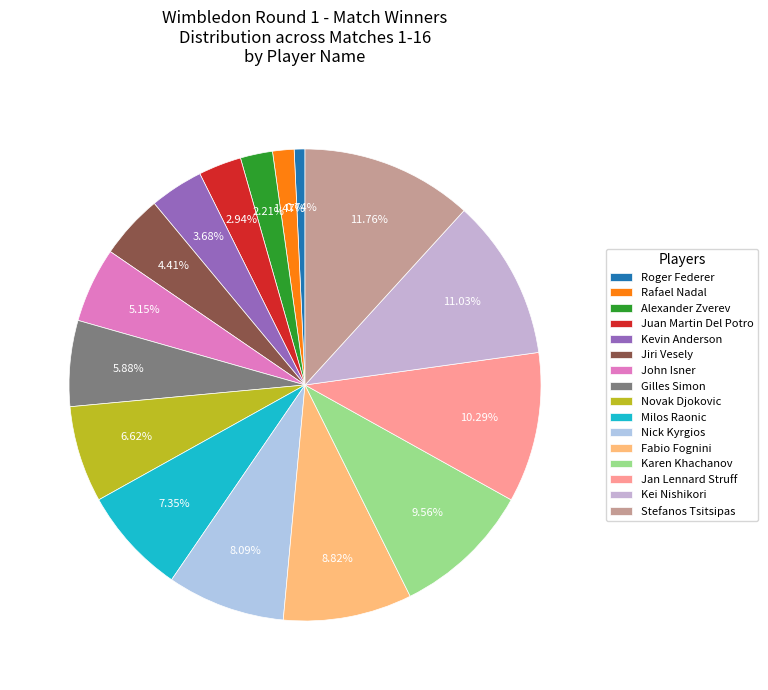

To the nearest percent, what is the difference between the Juan Martin Del Potro and Roger Federer slice percentages?

2%